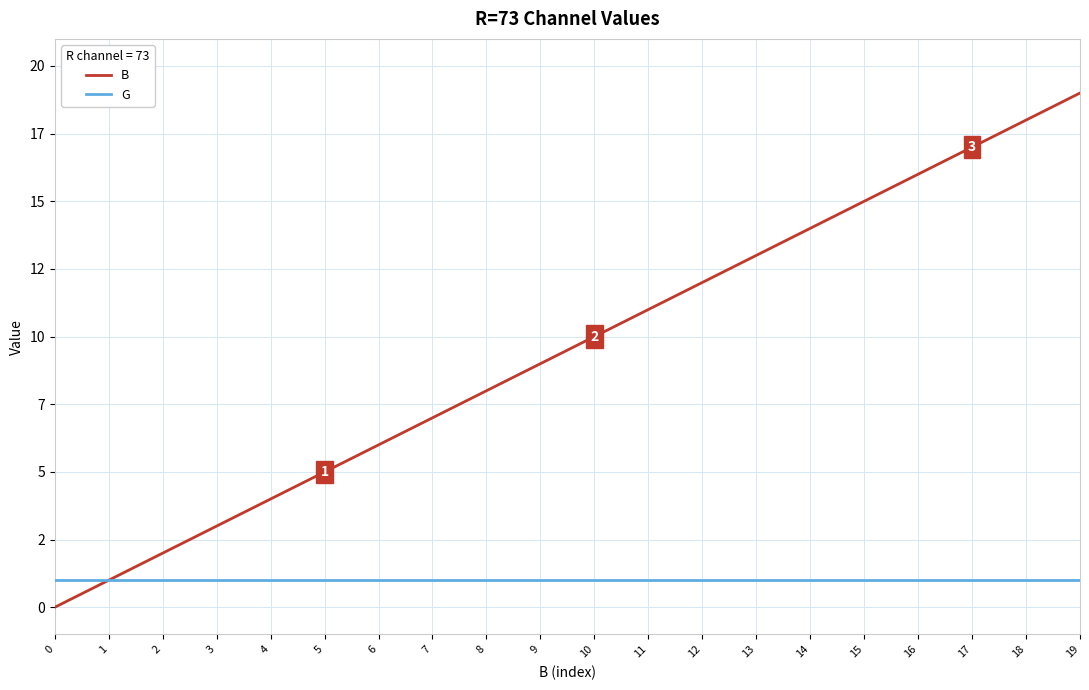

The B series shows 22 at 15. True or false?

False